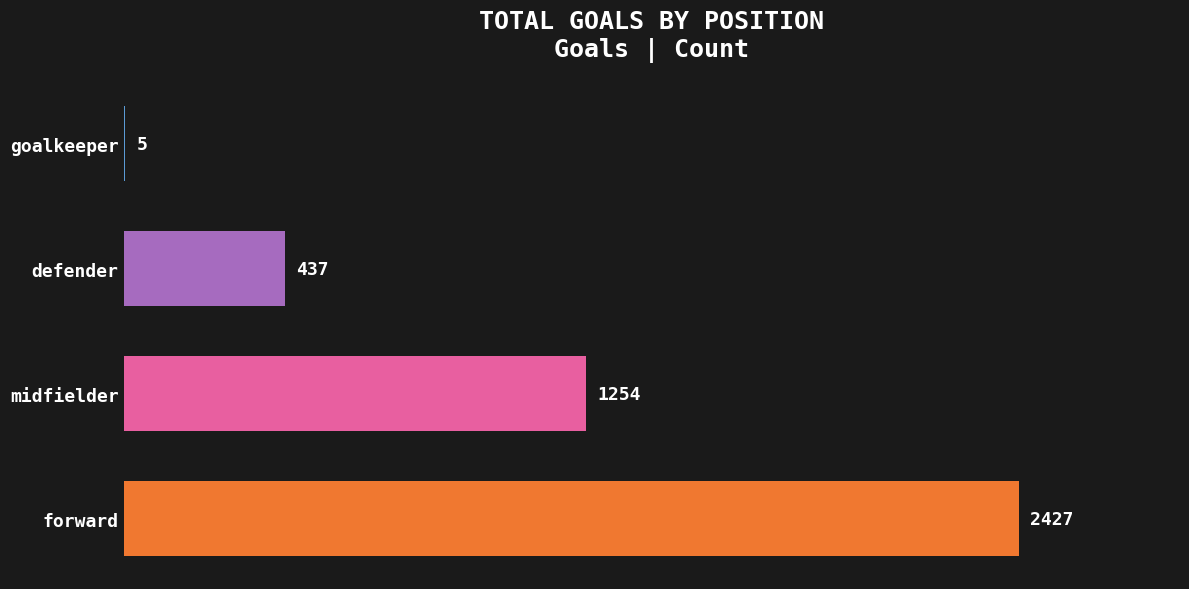

What is the sum of the values at midfielder and forward?

3681